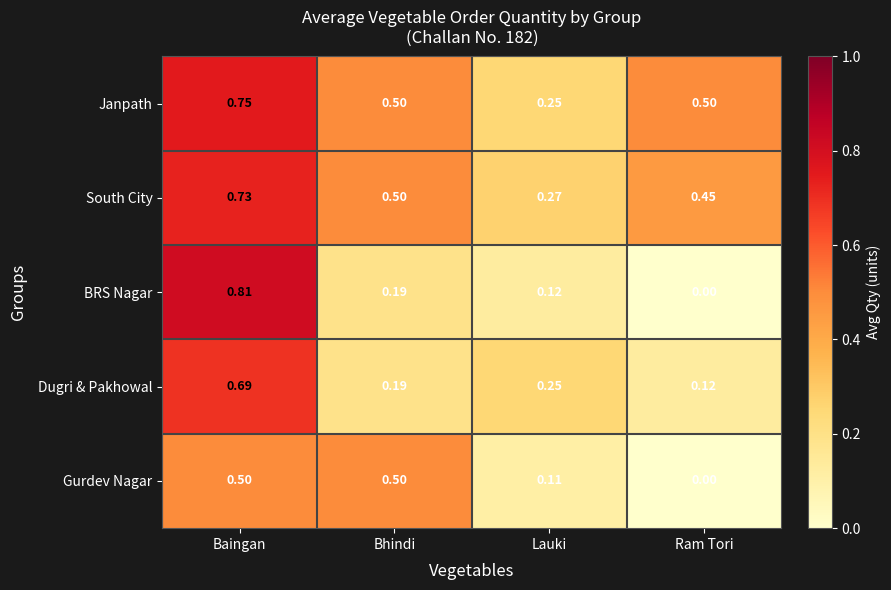

At which label is Gurdev Nagar closest to 0?

Ram Tori